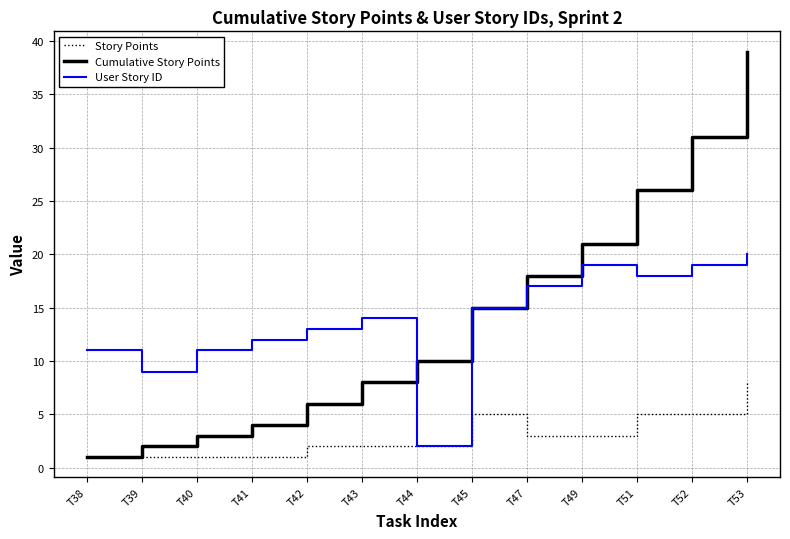

Between T40 and T45, which series saw the biggest shift?

Cumulative Story Points